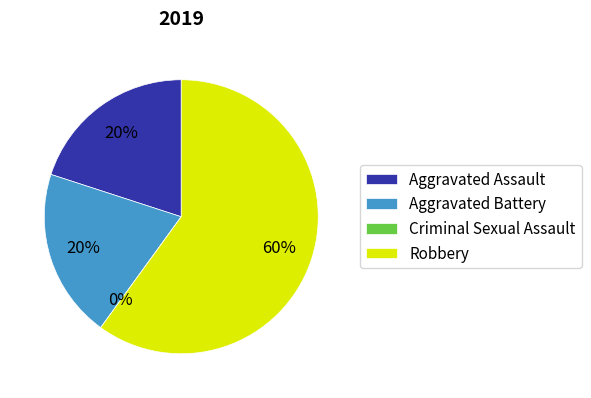

Which has a higher value, Robbery or Criminal Sexual Assault?

Robbery